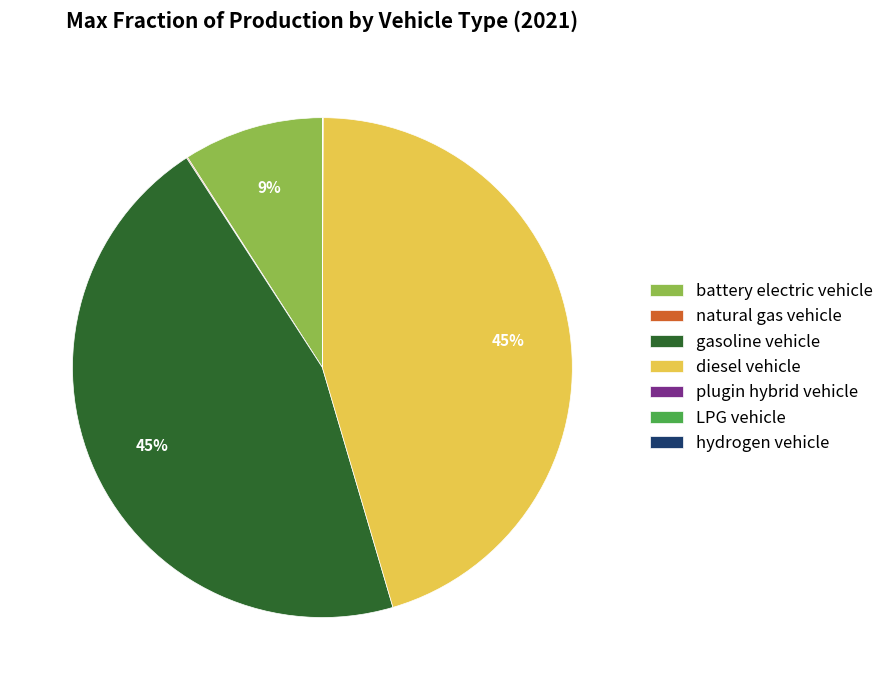

To the nearest percent, what is the average slice percentage?

14%